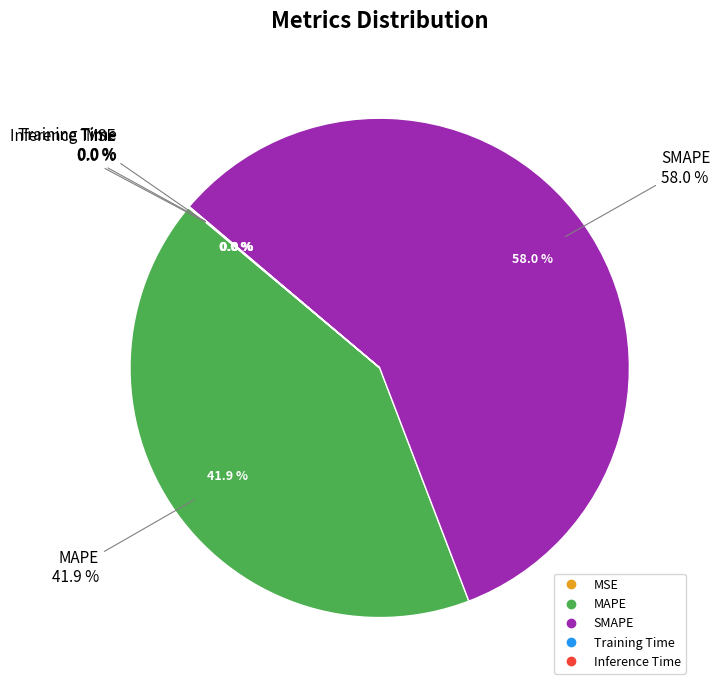

To the nearest percent, what is the average slice percentage?

20%